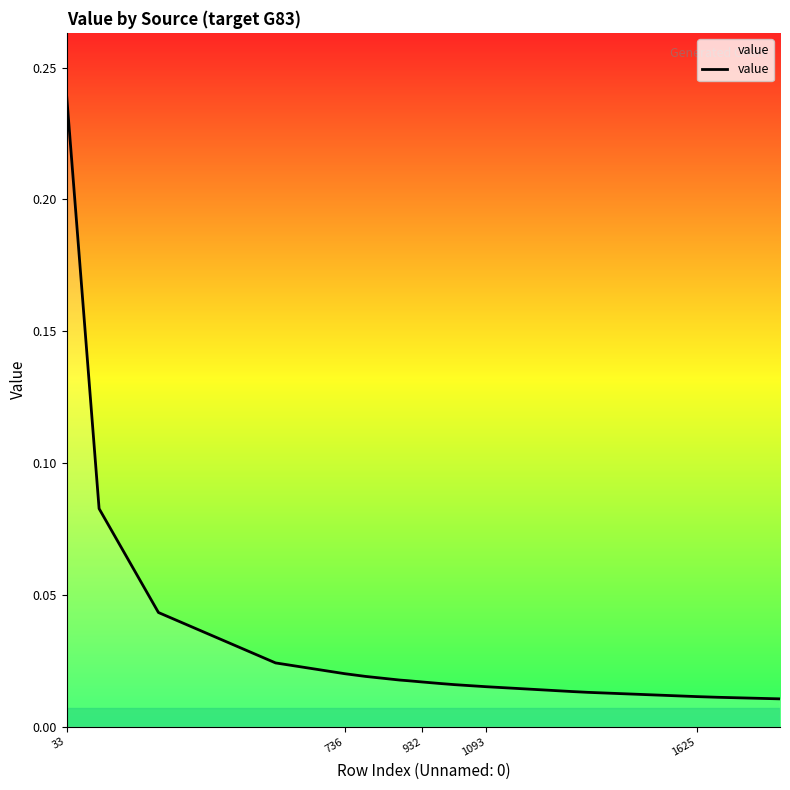

Which category has the highest value across all series?

33